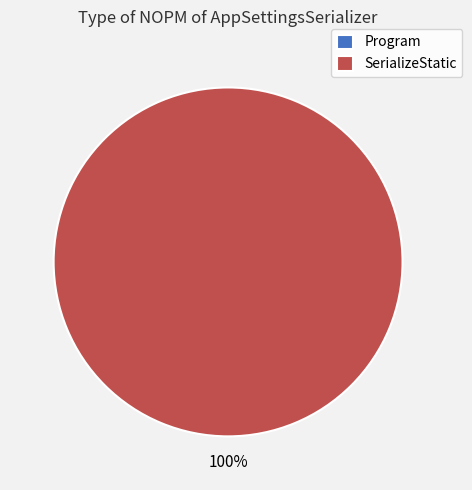

Combined, do SerializeStatic and Program account for over 50%?

Yes